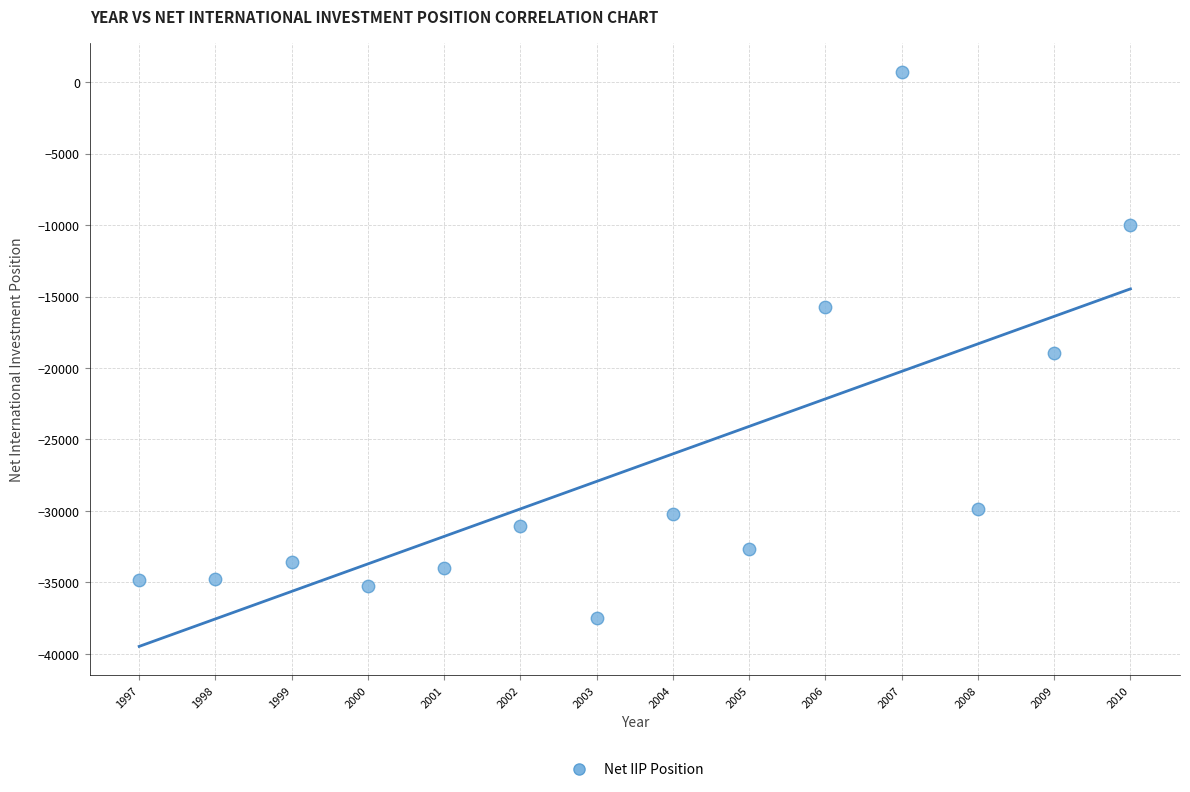

What Y value in the scatter plot is closest to -18384?

-18953